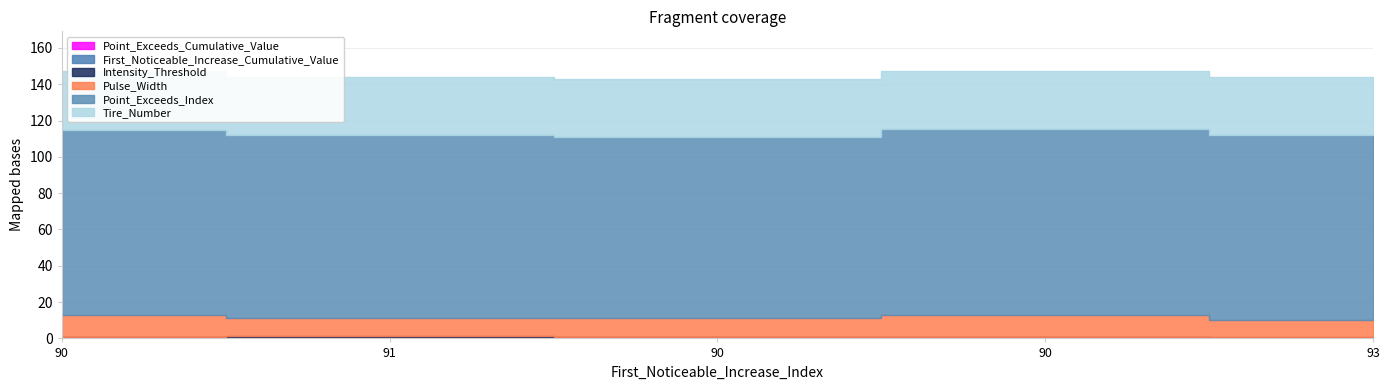

Rank the categories by Tire_Number value from highest to lowest.

90, 91, 90, 90, 93